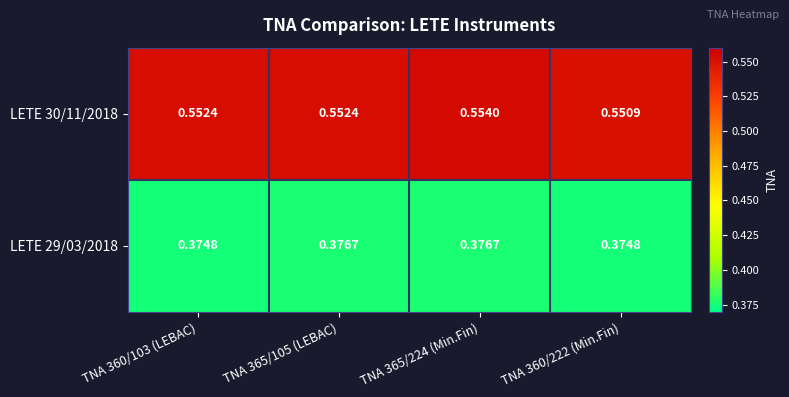

Is the value of LETE 29/03/2018 at TNA 365/105 (LEBAC) greater than the value of LETE 30/11/2018 at TNA 365/224 (Min.Fin)?

No